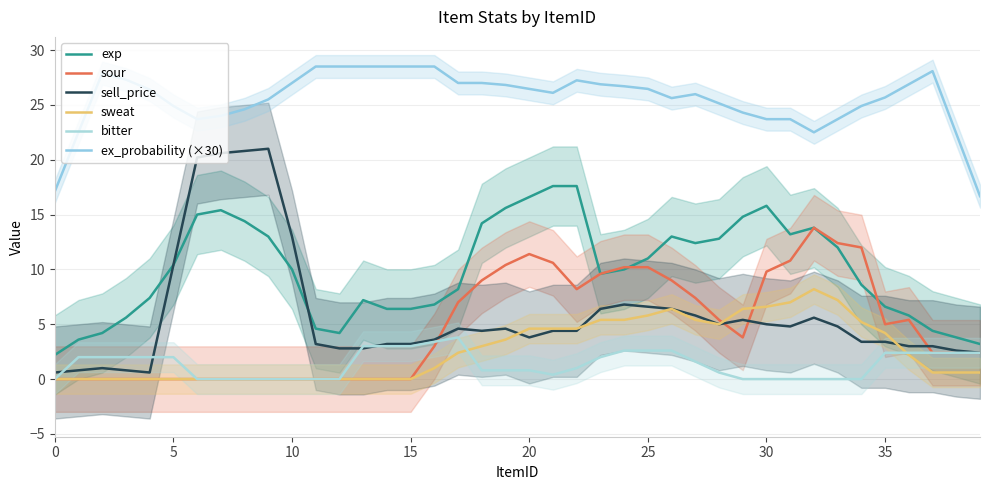

True or false: sweat and sell_price cross at least once.

True